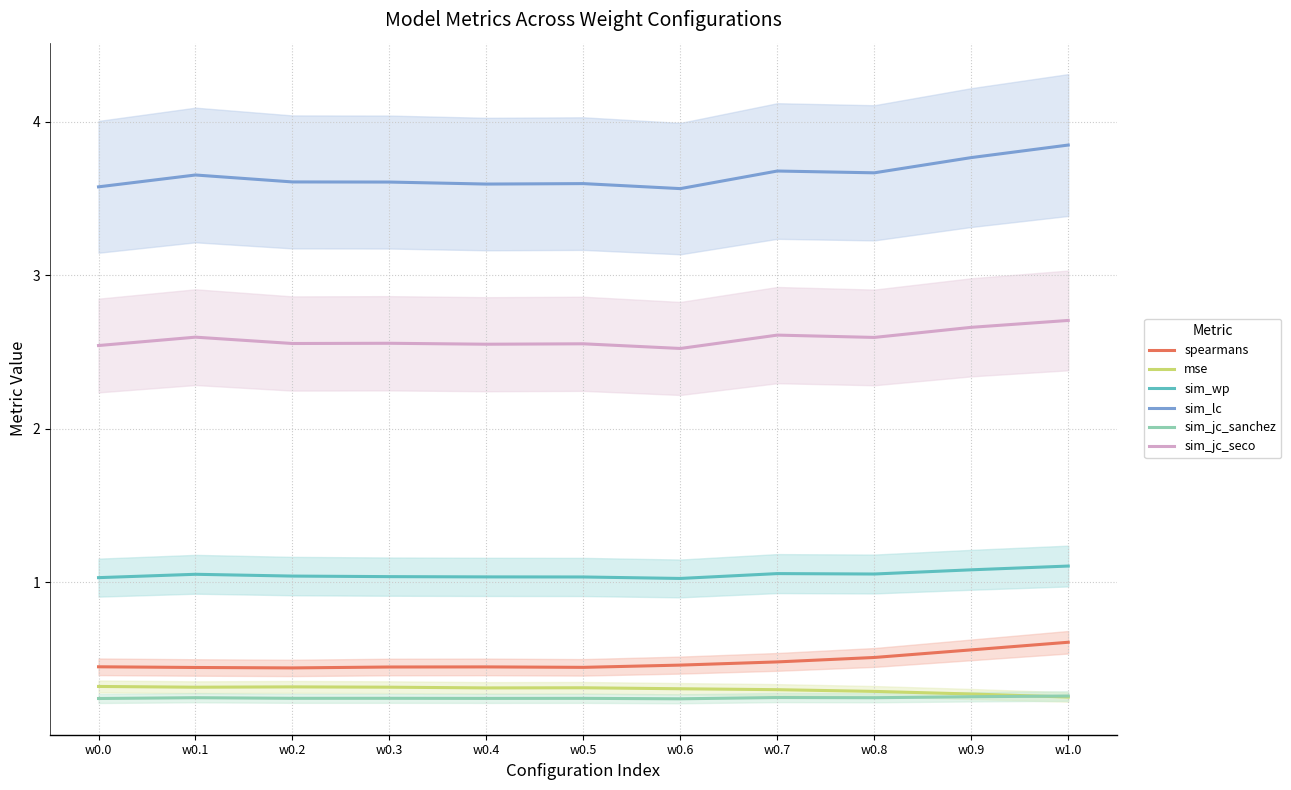

Which category has the lowest value across all series?

w0.6